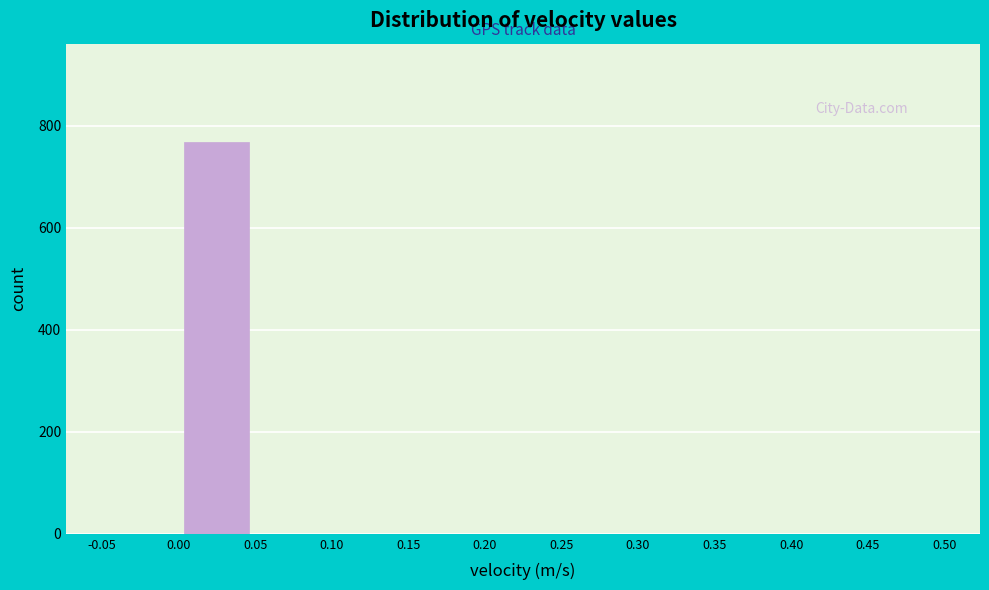

What is the height of the bar covering 0.00 to 0.05 on the x-axis? The values are not printed on the chart, so give them approximately, as read against the axis.

760